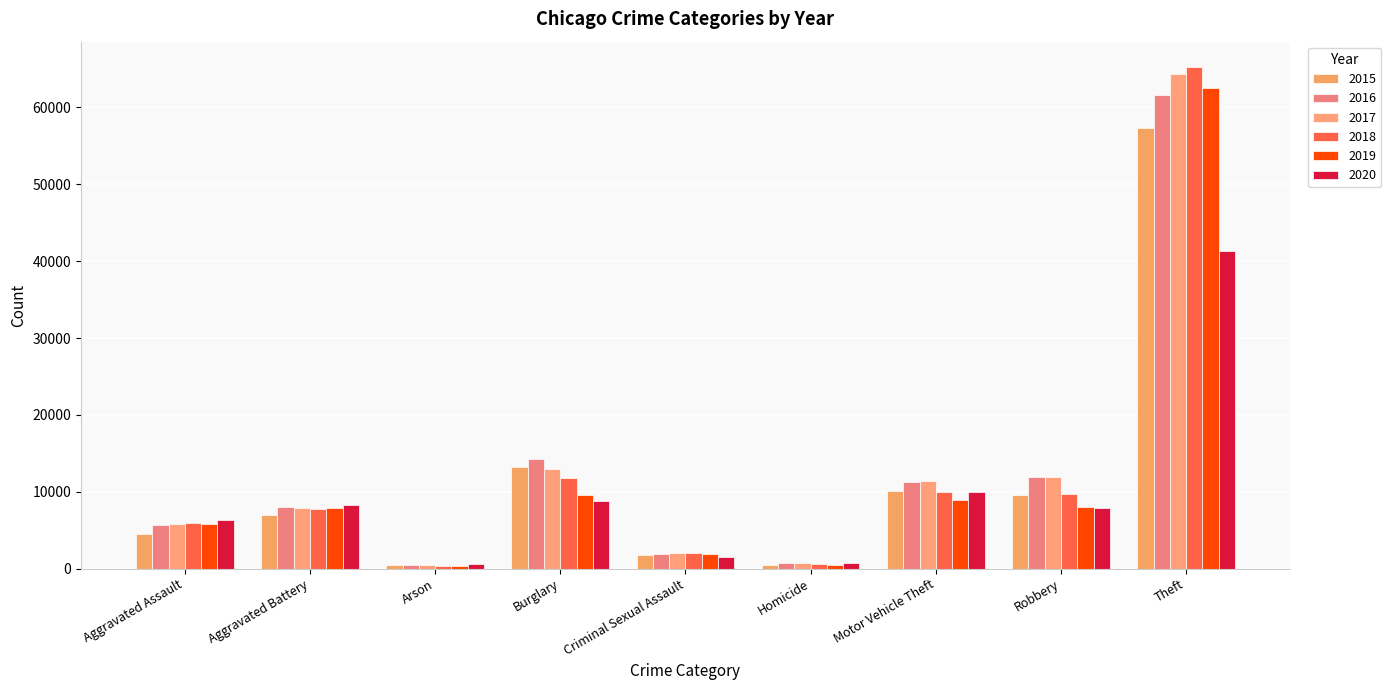

What is the maximum value for 2016?

61626